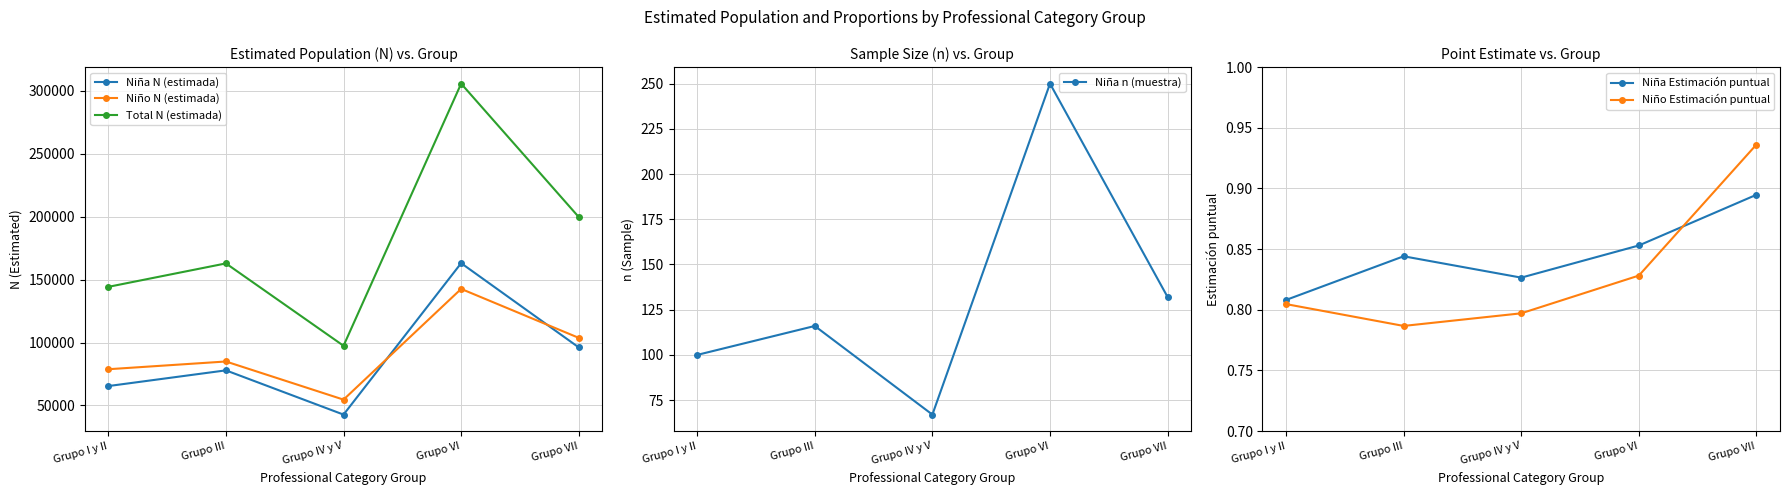

At which label does Niño Estimación puntual reach its peak?

Grupo VII